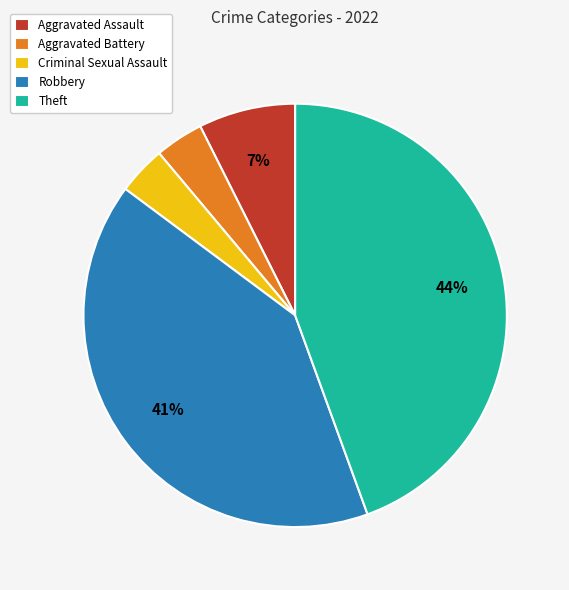

Combined, do Criminal Sexual Assault and Aggravated Assault account for over 50%?

No